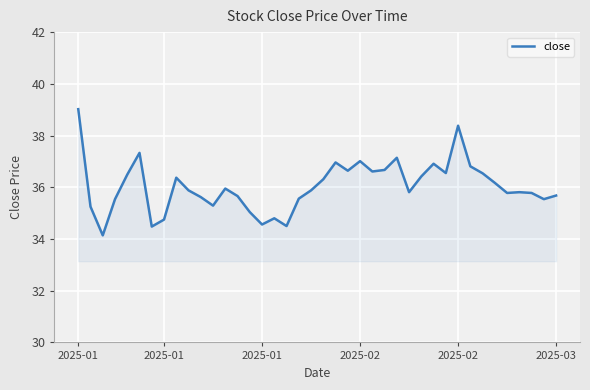

What is the difference between the maximum and minimum values?

4.9